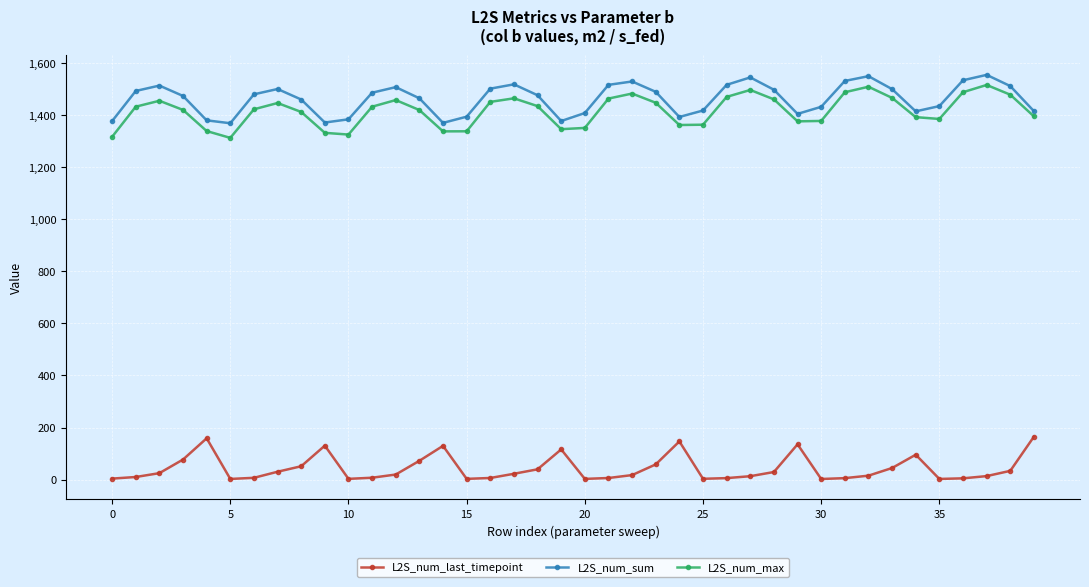

What is the difference between the maximum and second lowest values in the L2S_num_sum series?

184.6